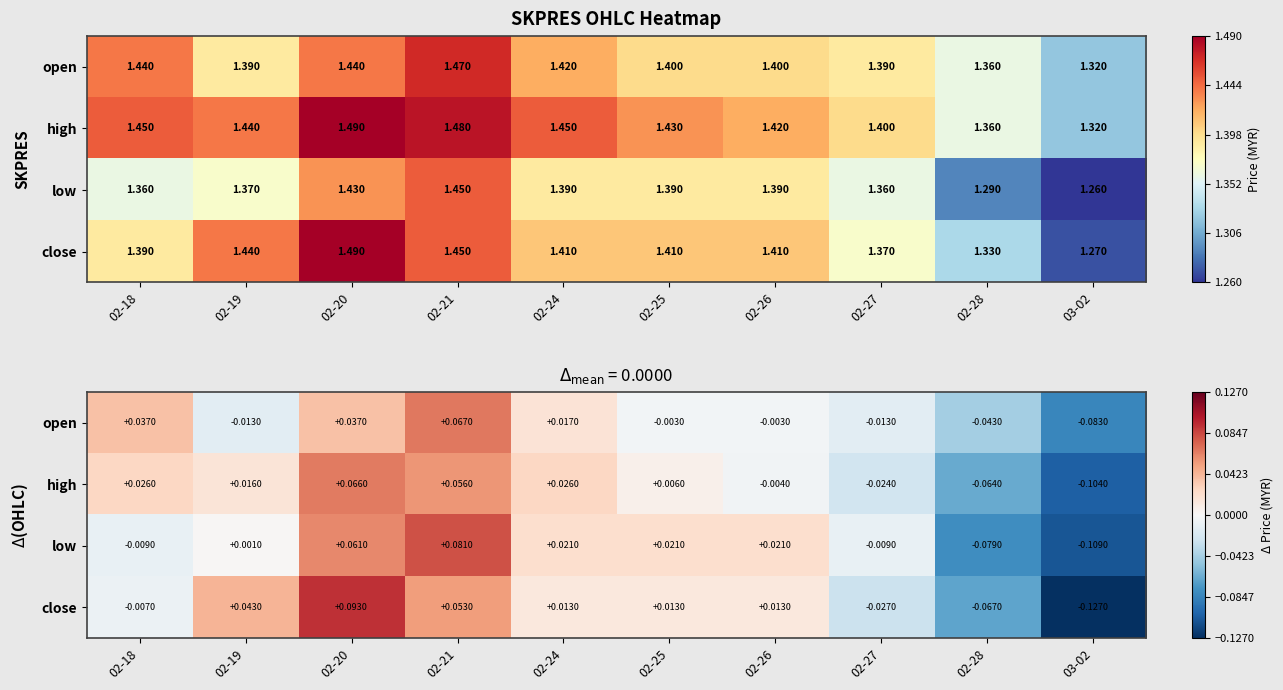

Which category has the highest value across all series?

02-20